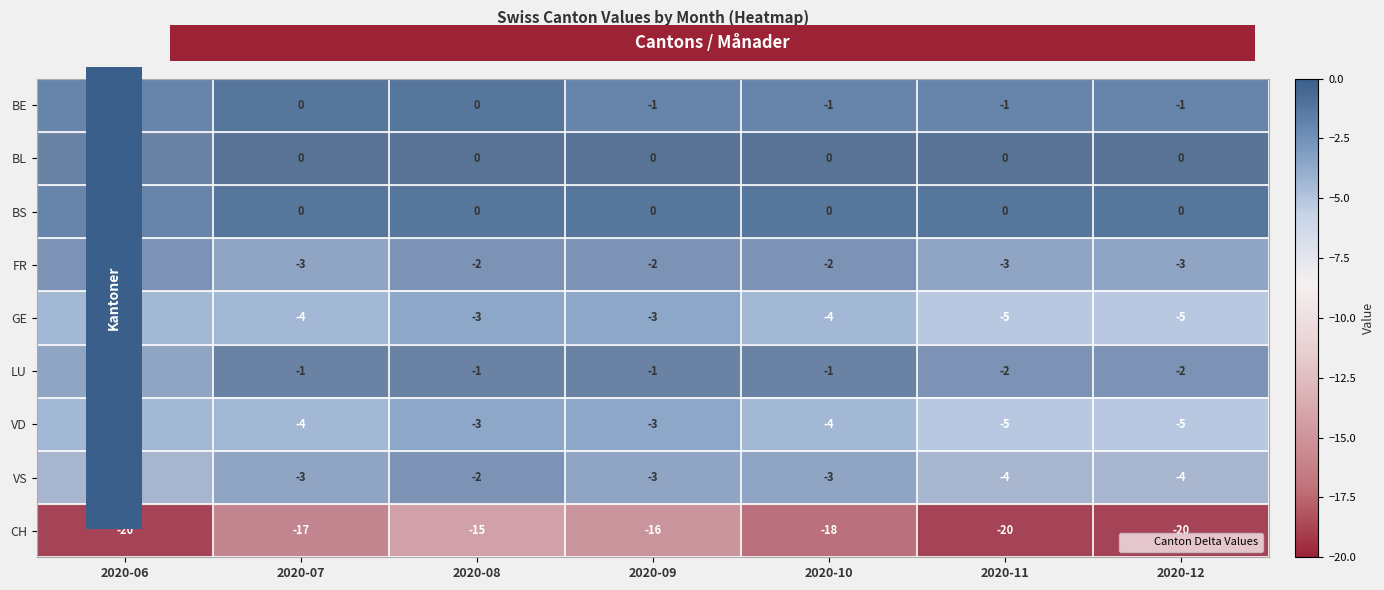

At which category is the sum across all series the highest?

2020-08